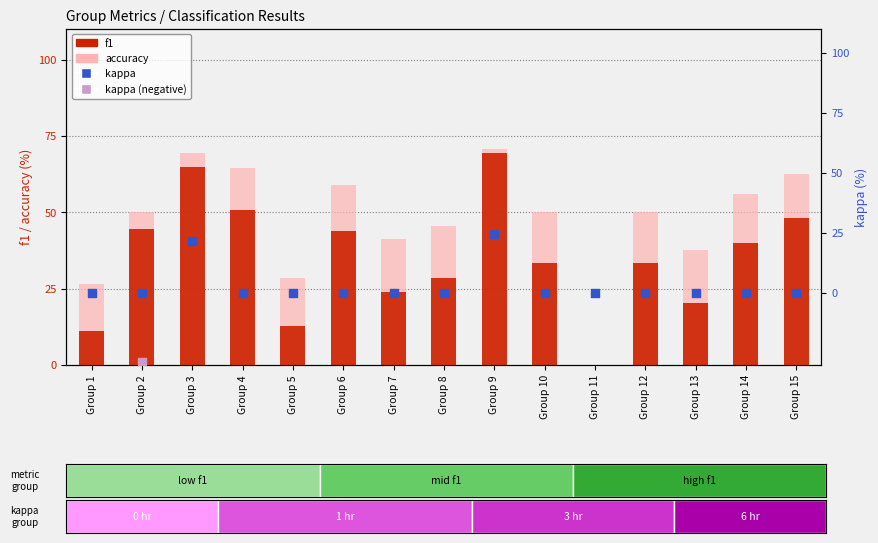

Which series reaches the minimum Y coordinate?

f1